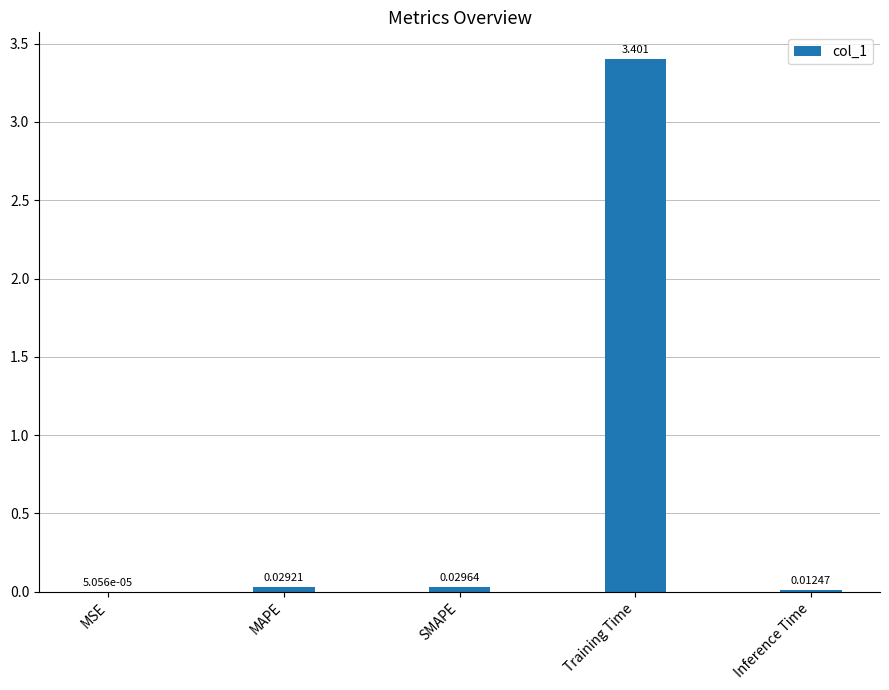

Between Training Time and MAPE, which is larger?

Training Time